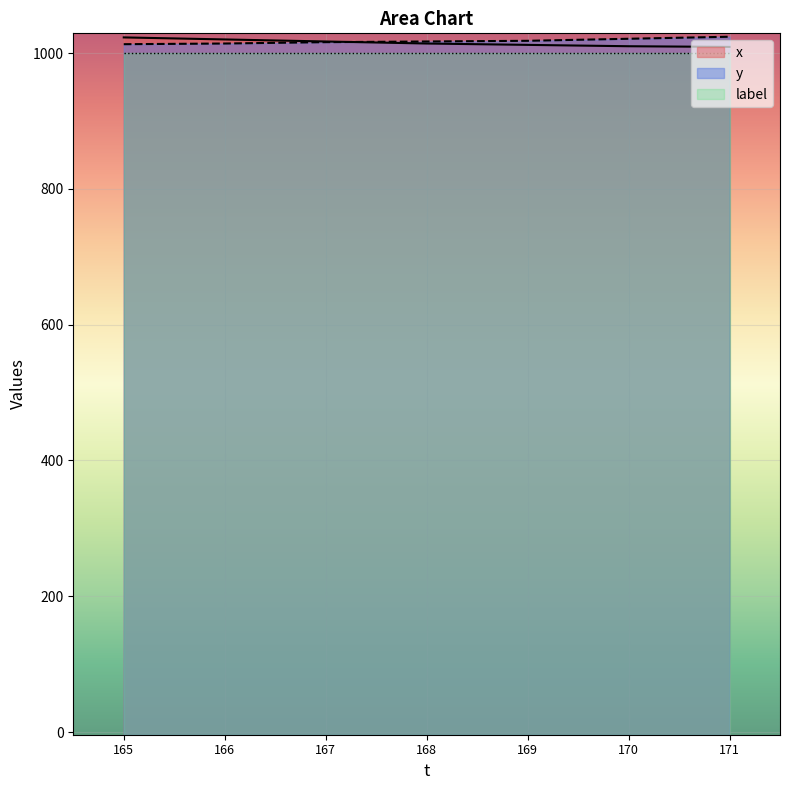

What is the difference between the x values at 165 and 171?

14